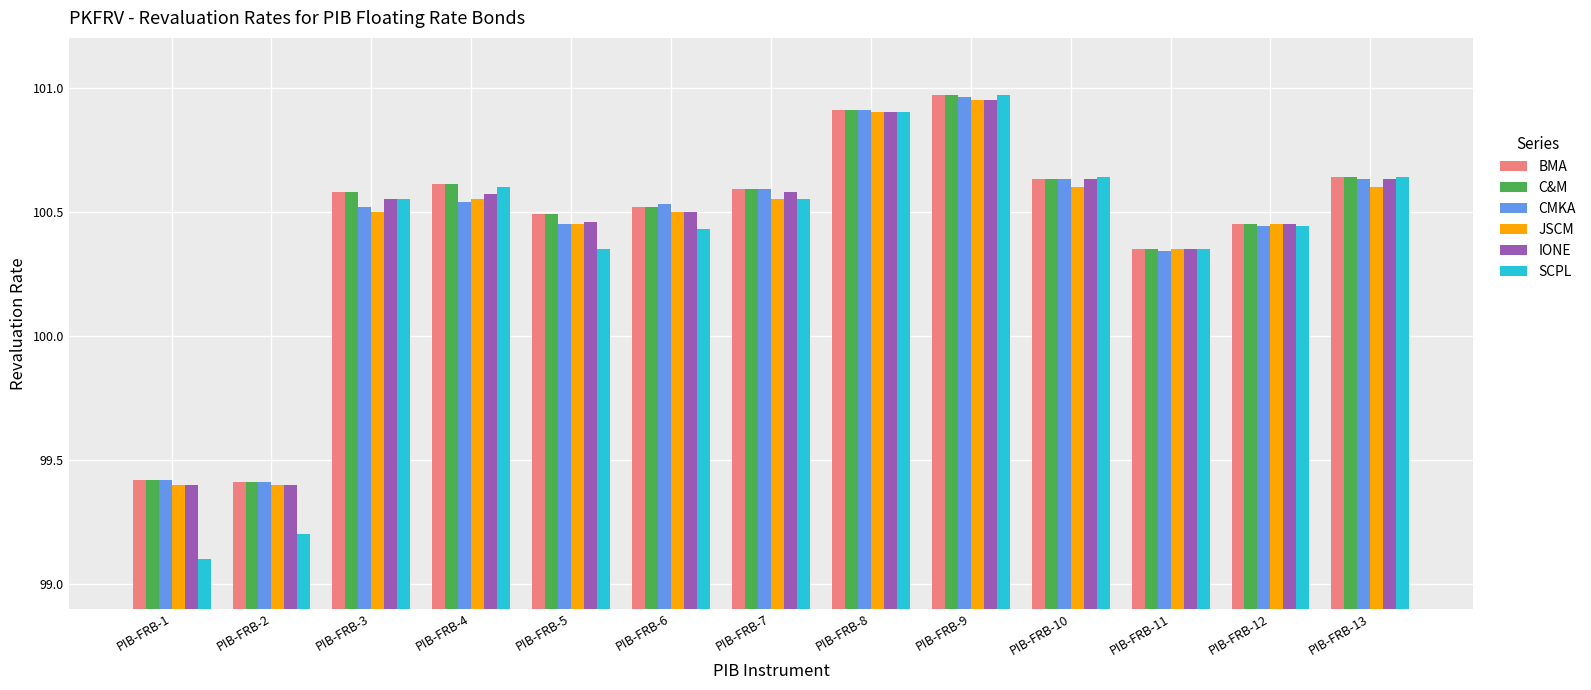

What is the difference between the CMKA values at PIB-FRB-10 and PIB-FRB-1?

1.2